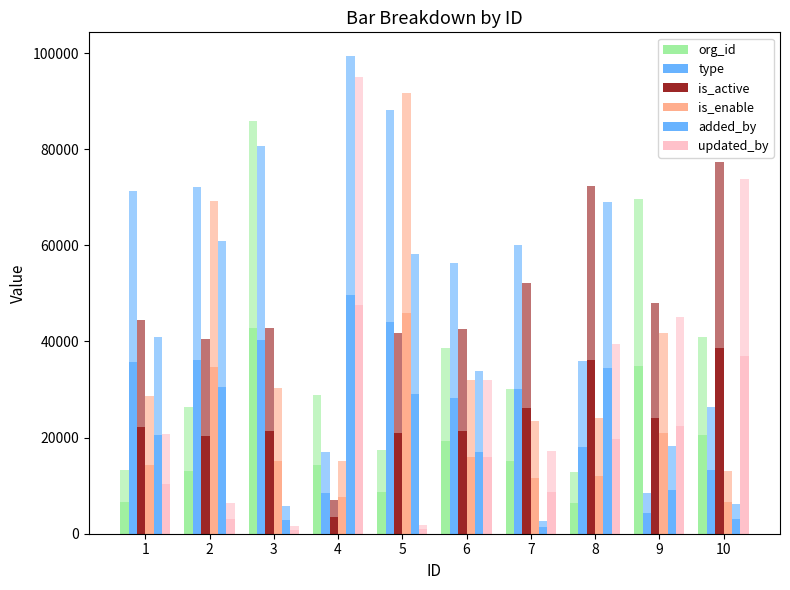

What are all the series names shown in the legend?

org_id, type, is_active, is_enable, added_by, updated_by